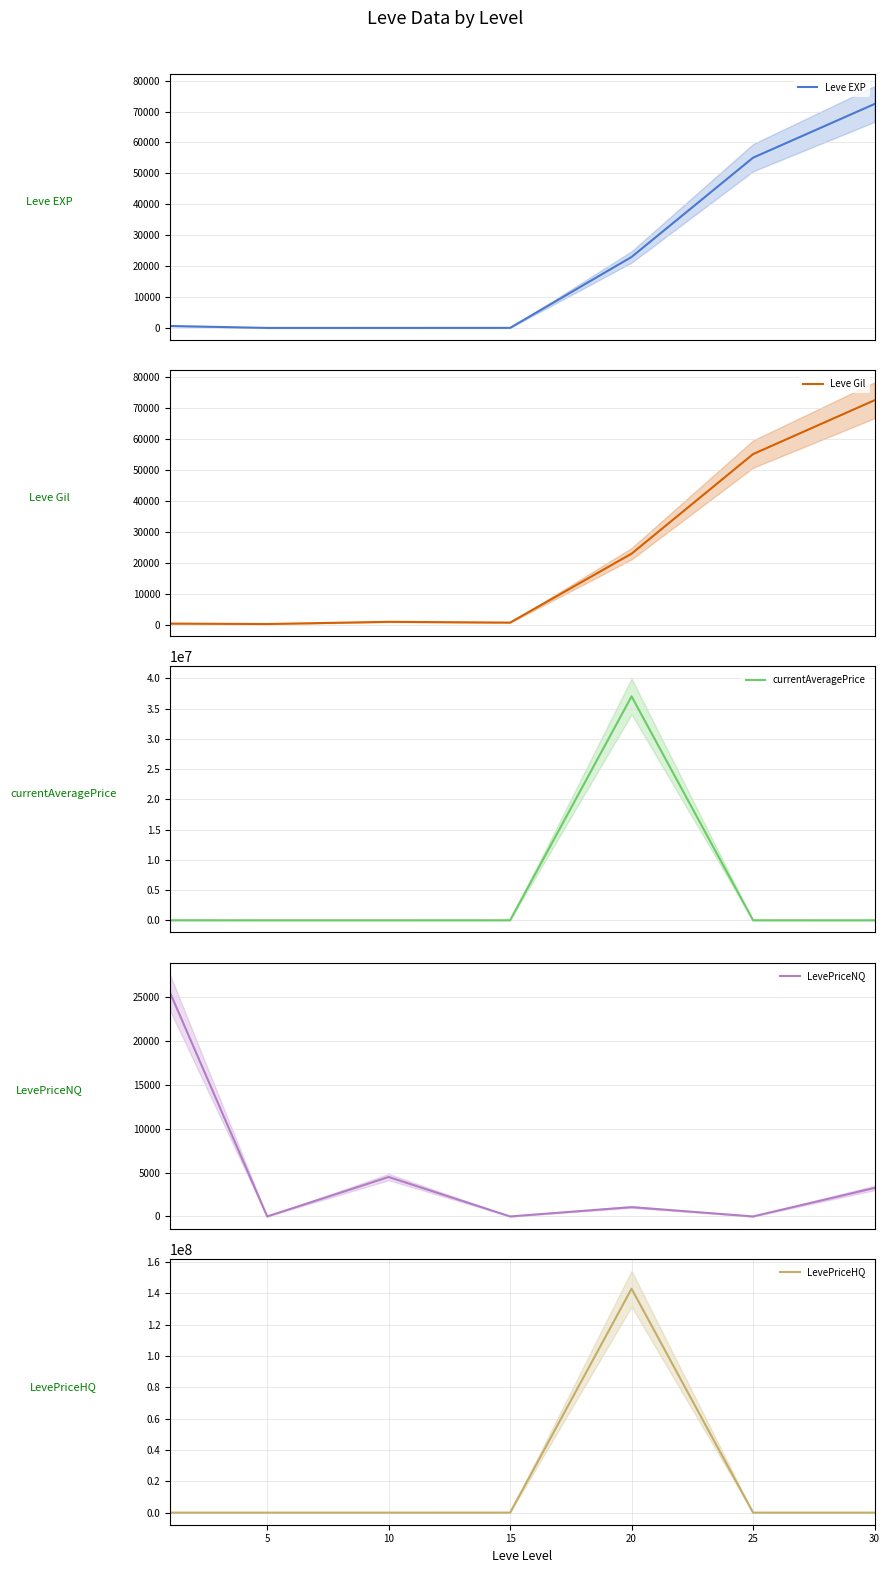

How many data points in LevePriceHQ are less than 6000?

2